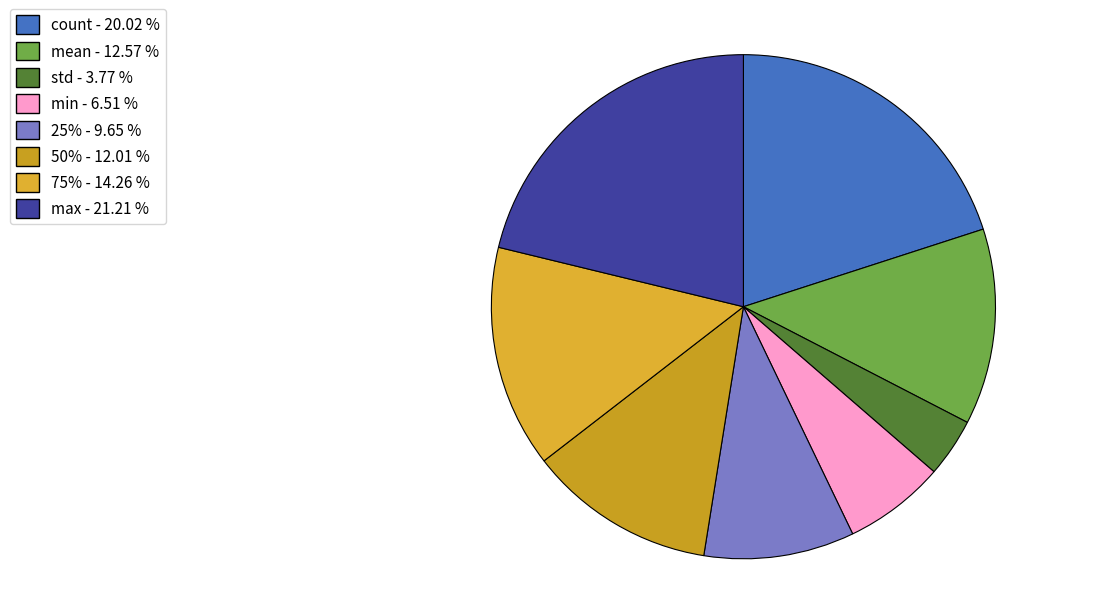

Is it true that count is 32% of the pie?

False